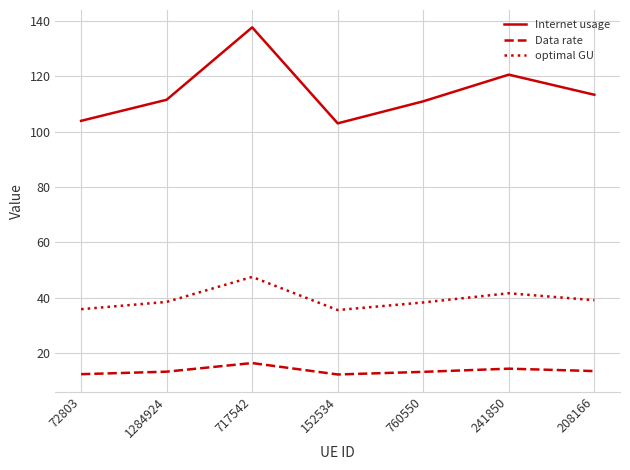

What is the approximate value of Internet usage at 1284924?

111.6